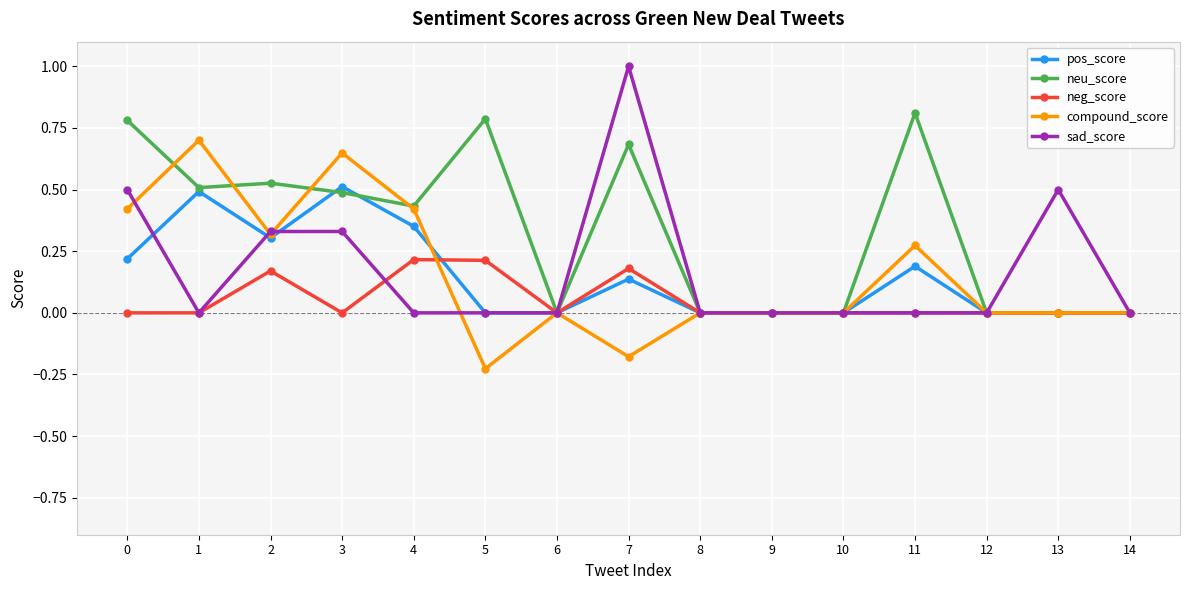

The pos_score series shows 0.2 at 4. True or false?

False